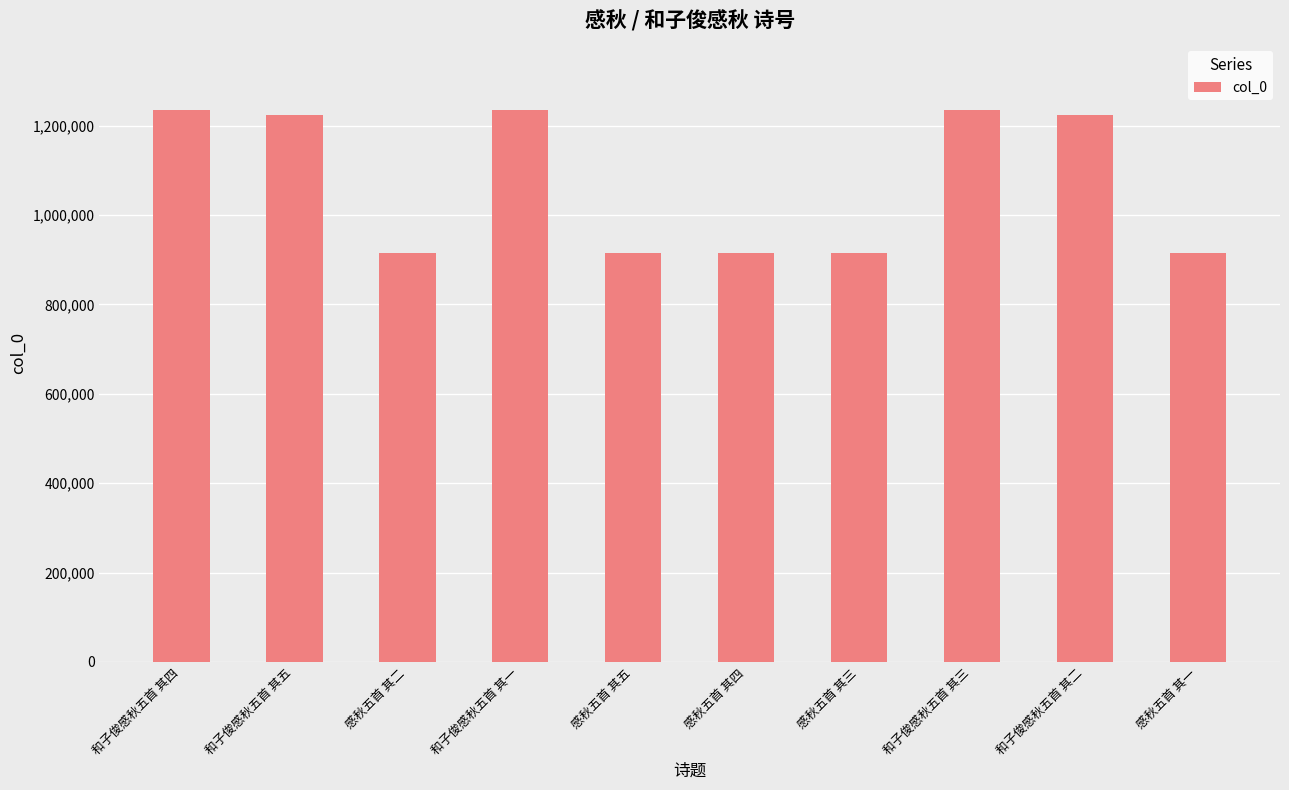

Does the chart contain any negative values?

No